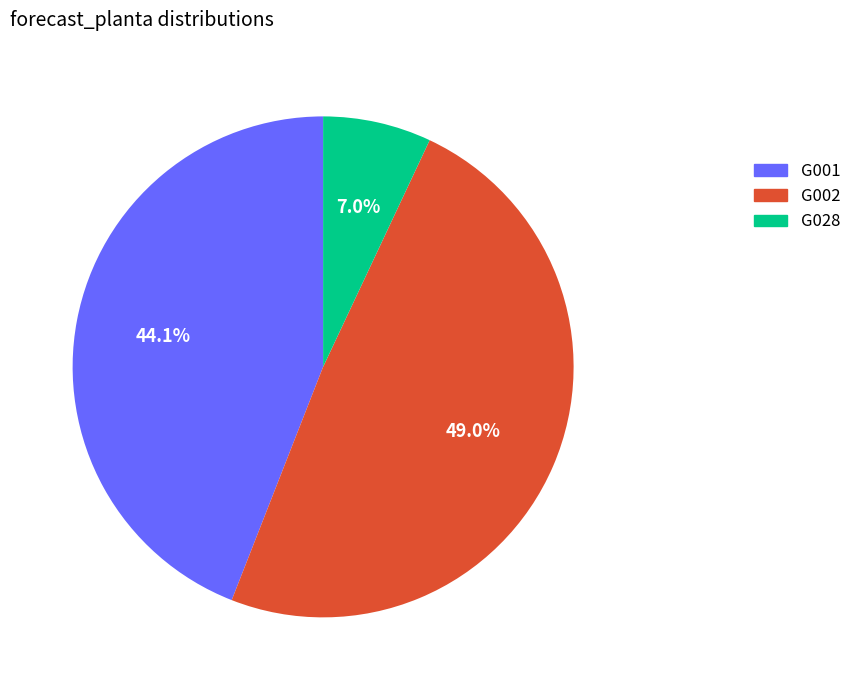

Which category has the biggest portion of the pie?

G002